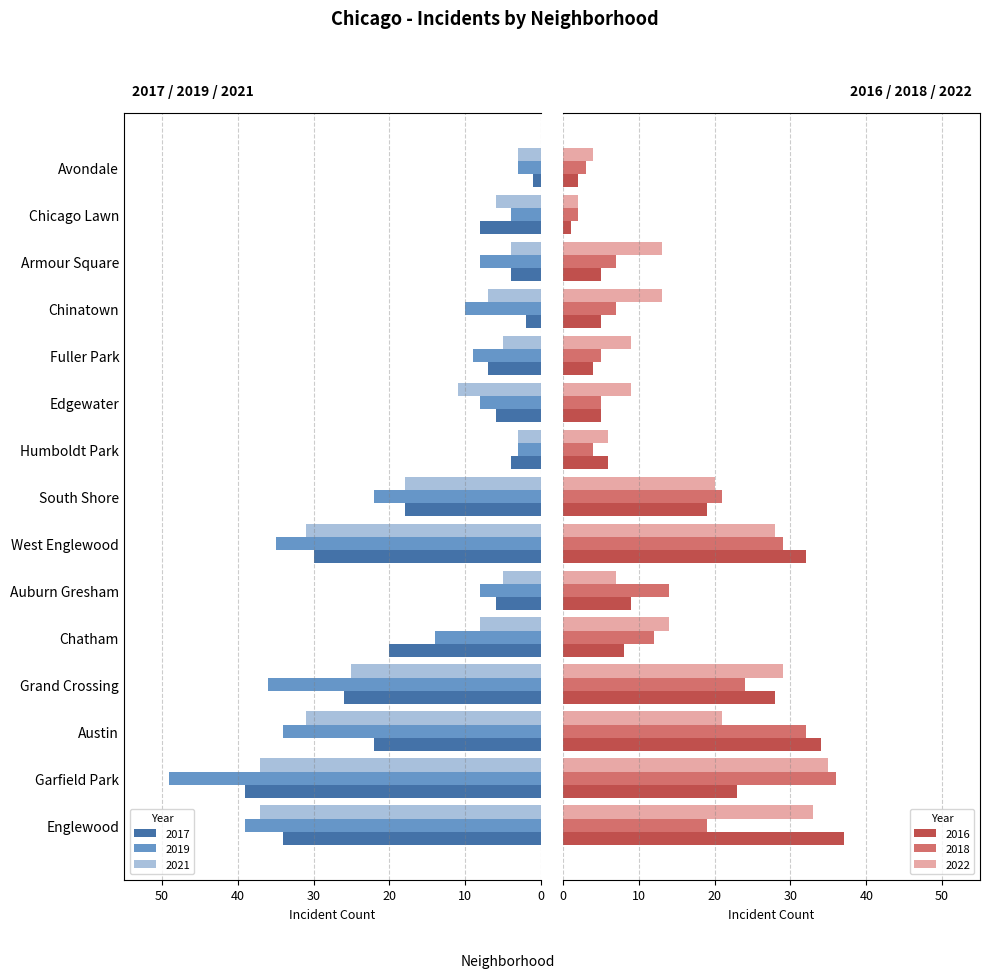

What is the label of the 6th bar from the right?

Edgewater